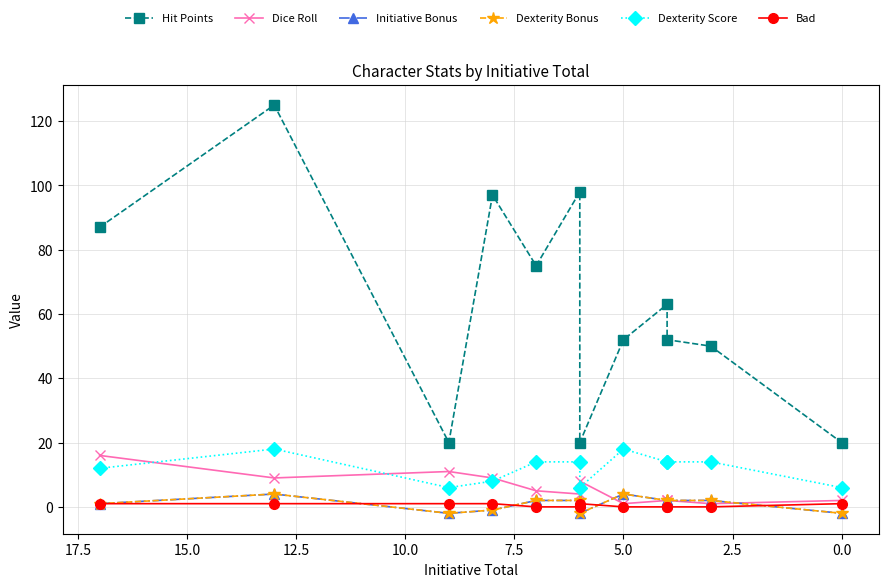

What are all the series names shown in the legend?

Hit Points, Dice Roll, Initiative Bonus, Dexterity Bonus, Dexterity Score, Bad